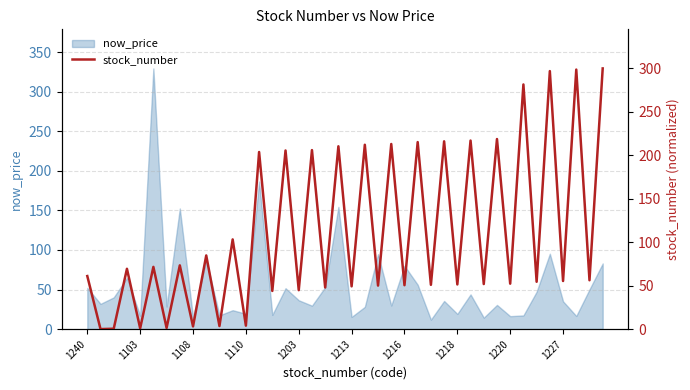

Count the number of categories in the chart.

40